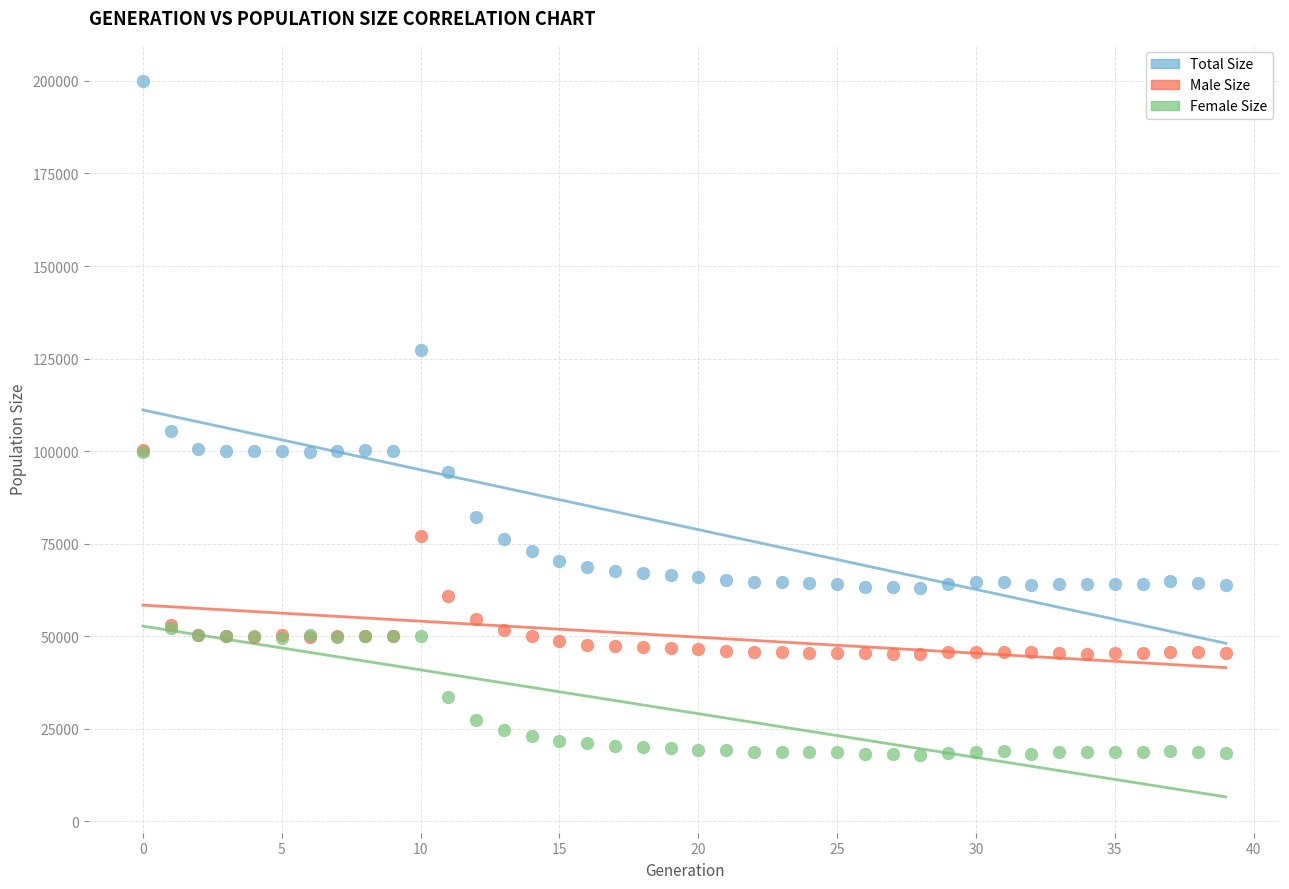

Which series contains the highest Y value?

Total Size